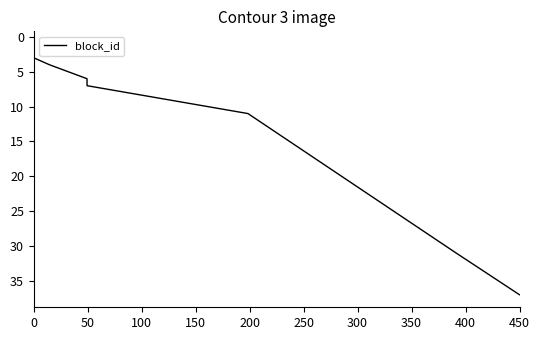

How many lines are shown in the chart?

1